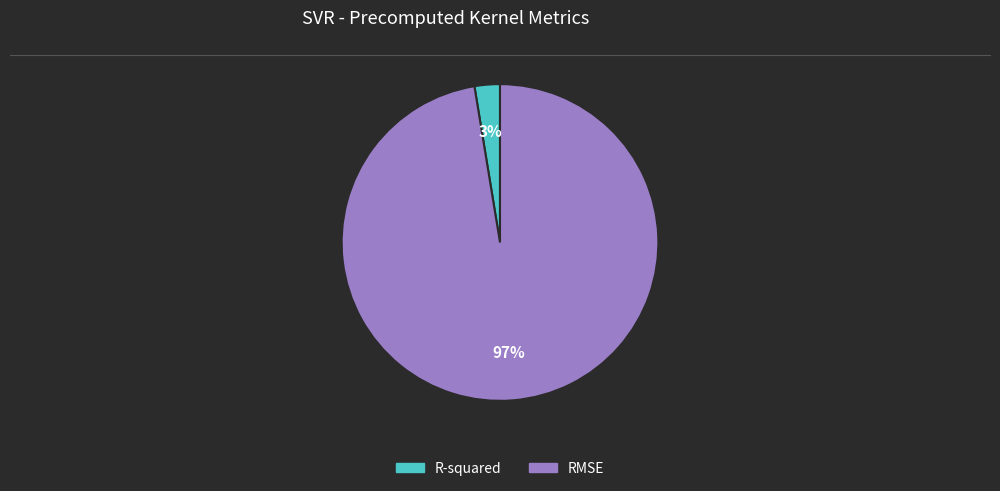

Count the number of slices in the pie.

2